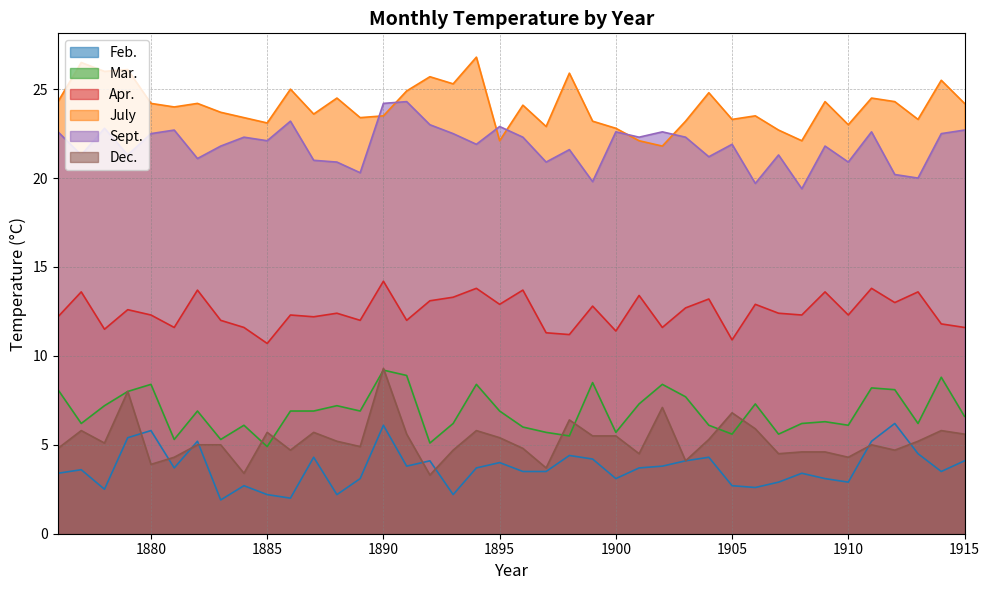

Reading left to right, extract all data points from this chart.

Feb.: 3.4	3.6	2.5	5.4	5.8	3.7	5.2	1.9	2.7	2.2	2.0	4.3	2.2	3.1	6.1	3.8	4.1	2.2	3.7	4.0	3.5	3.5	4.4	4.2	3.1	3.7	3.8	4.1	4.3	2.7	2.6	2.9	3.4	3.1	2.9	5.2	6.2	4.5	3.5	4.1
Mar.: 8.1	6.2	7.2	8.0	8.4	5.3	6.9	5.3	6.1	4.9	6.9	6.9	7.2	6.9	9.2	8.9	5.1	6.2	8.4	6.9	6.0	5.7	5.5	8.5	5.7	7.3	8.4	7.7	6.1	5.6	7.3	5.6	6.2	6.3	6.1	8.2	8.1	6.2	8.8	6.6
Apr.: 12.2	13.6	11.5	12.6	12.3	11.6	13.7	12.0	11.6	10.7	12.3	12.2	12.4	12.0	14.2	12.0	13.1	13.3	13.8	12.9	13.7	11.3	11.2	12.8	11.4	13.4	11.6	12.7	13.2	10.9	12.9	12.4	12.3	13.6	12.3	13.8	13.0	13.6	11.8	11.6
July: 24.3	26.5	26.0	26.1	24.2	24.0	24.2	23.7	23.4	23.1	25.0	23.6	24.5	23.4	23.5	24.9	25.7	25.3	26.8	22.1	24.1	22.9	25.9	23.2	22.8	22.1	21.8	23.2	24.8	23.3	23.5	22.7	22.1	24.3	23.0	24.5	24.3	23.3	25.5	24.2
Sept.: 22.6	21.3	22.8	21.3	22.5	22.7	21.1	21.8	22.3	22.1	23.2	21.0	20.9	20.3	24.2	24.3	23.0	22.5	21.9	22.9	22.3	20.9	21.6	19.8	22.6	22.3	22.6	22.3	21.2	21.9	19.7	21.3	19.4	21.8	20.9	22.6	20.2	20.0	22.5	22.7
Dec.: 4.8	5.8	5.1	8.0	3.9	4.3	5.0	5.0	3.4	5.7	4.7	5.7	5.2	4.9	9.3	5.6	3.3	4.7	5.8	5.4	4.8	3.7	6.4	5.5	5.5	4.5	7.1	4.1	5.3	6.8	5.9	4.5	4.6	4.6	4.3	5.0	4.7	5.2	5.8	5.6